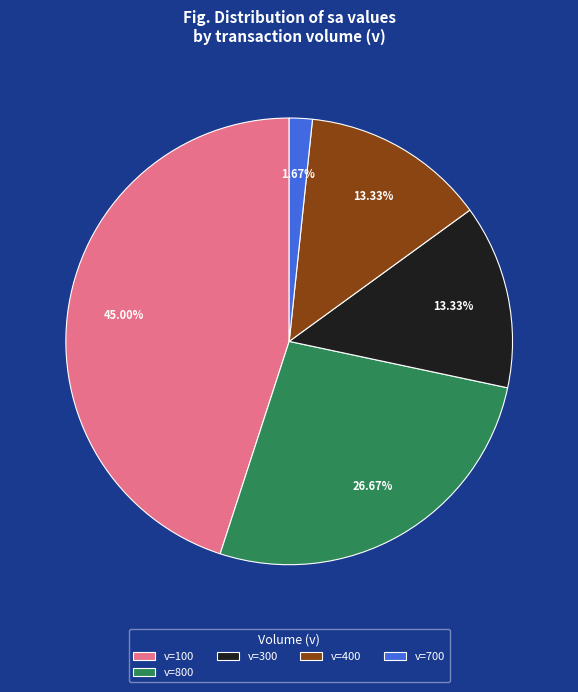

What is the ratio of the value at v=300 to the value at v=700?

8.0